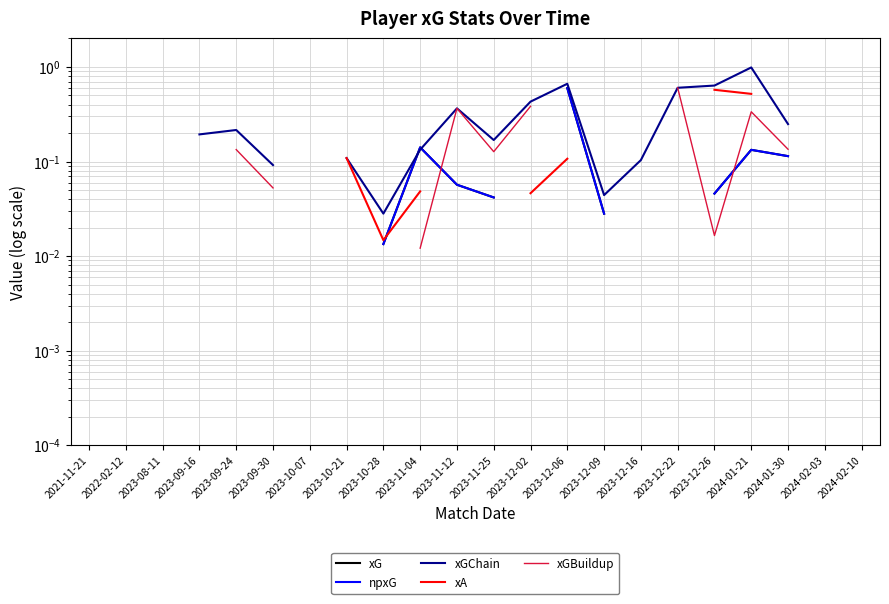

Rank the categories by xG value from highest to lowest.

2022-02-12, 2023-08-11, 2023-09-16, 2023-09-24, 2023-10-07, 2023-10-21, 2023-11-04, 2023-11-12, 2023-11-25, 2023-12-02, 2023-12-06, 2024-01-21, 2024-01-30, 2023-09-30, 2024-02-03, 2024-02-10, 2021-11-21, 2023-12-09, 2023-10-28, 2023-12-16, 2023-12-22, 2023-12-26